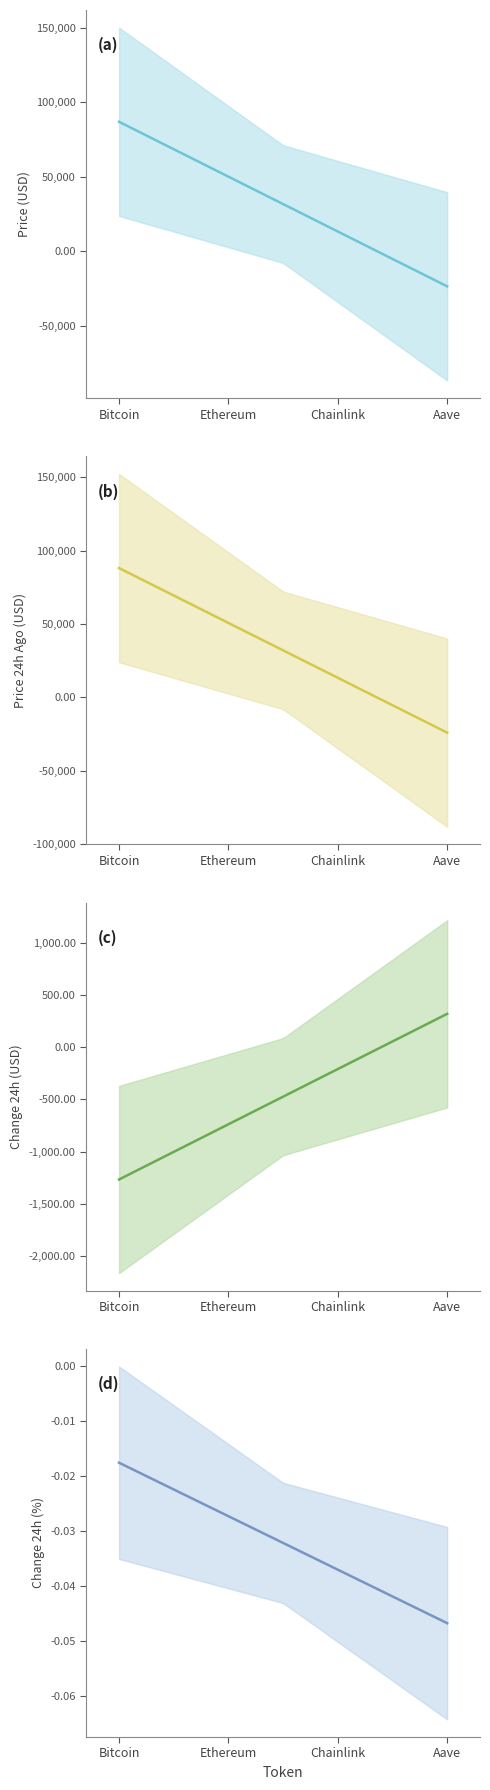

At how many categories does at least one series exceed 89459?

1